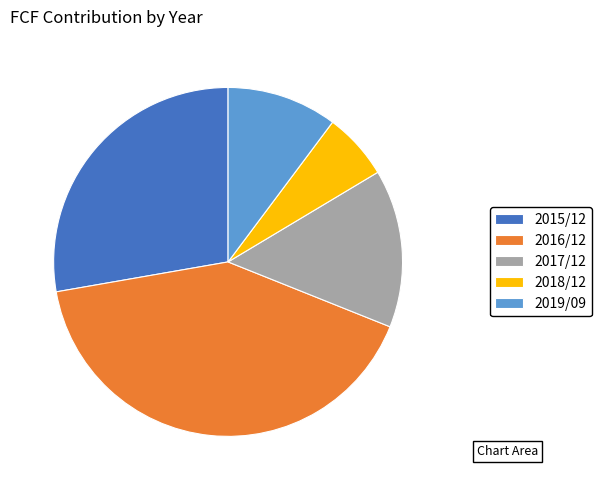

Combined, do 2015/12 and 2019/09 account for over 50%?

No